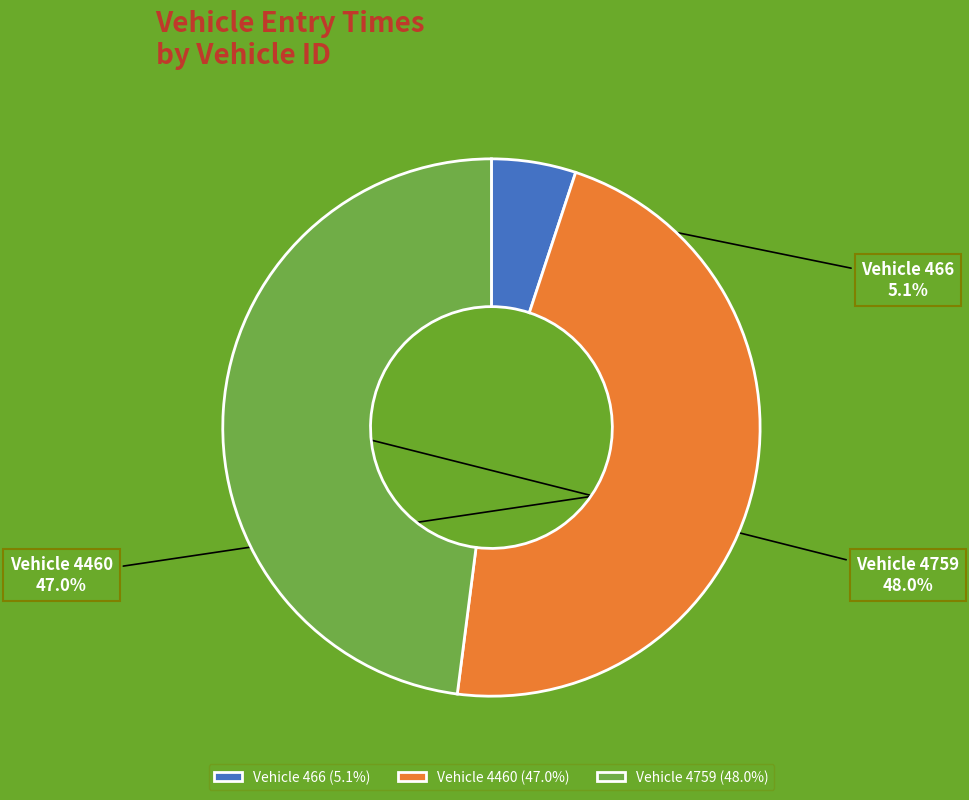

Does Vehicle 466 (5.1%) represent more than half of the total?

No